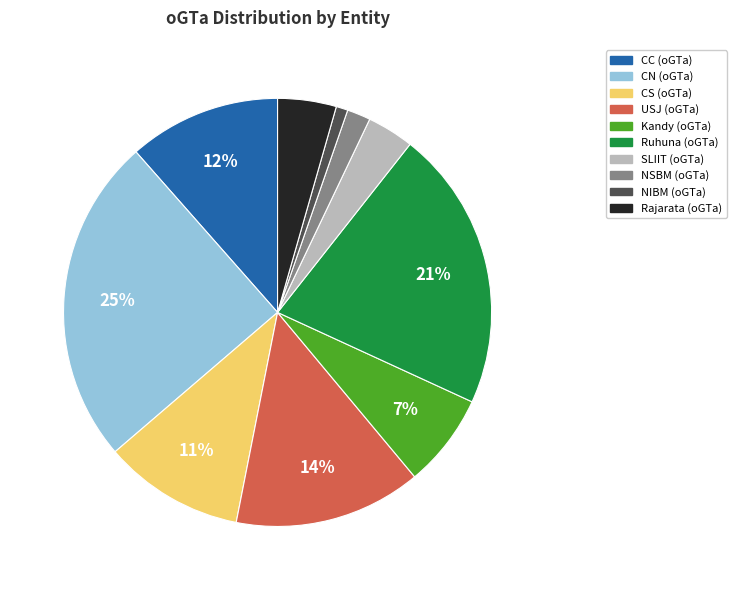

What is the smallest slice in the pie chart?

NIBM